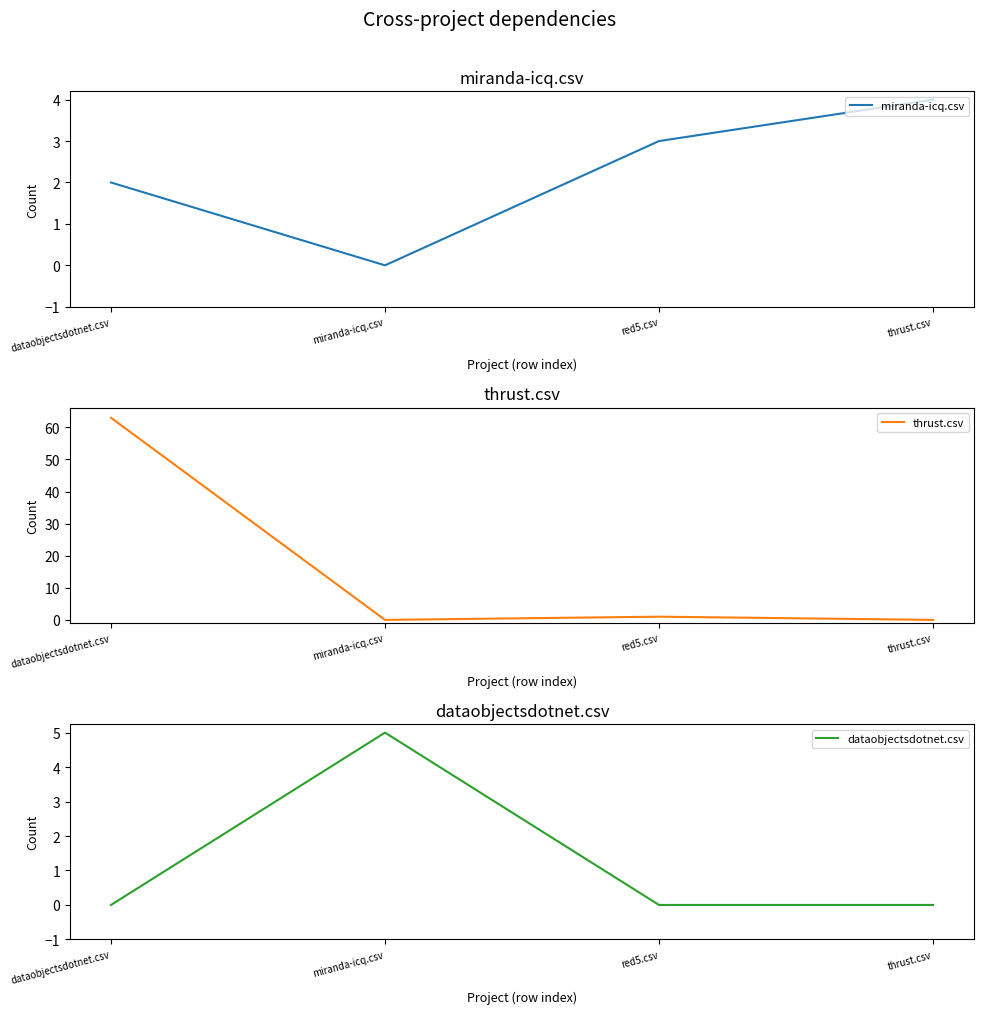

True or false: miranda-icq.csv has more than 2 interior local peaks.

False